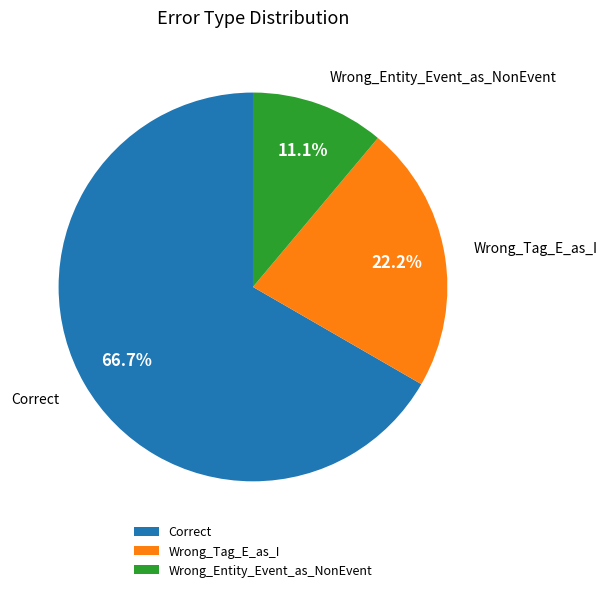

To the nearest percent, what portion does Wrong_Tag_E_as_I represent?

22%